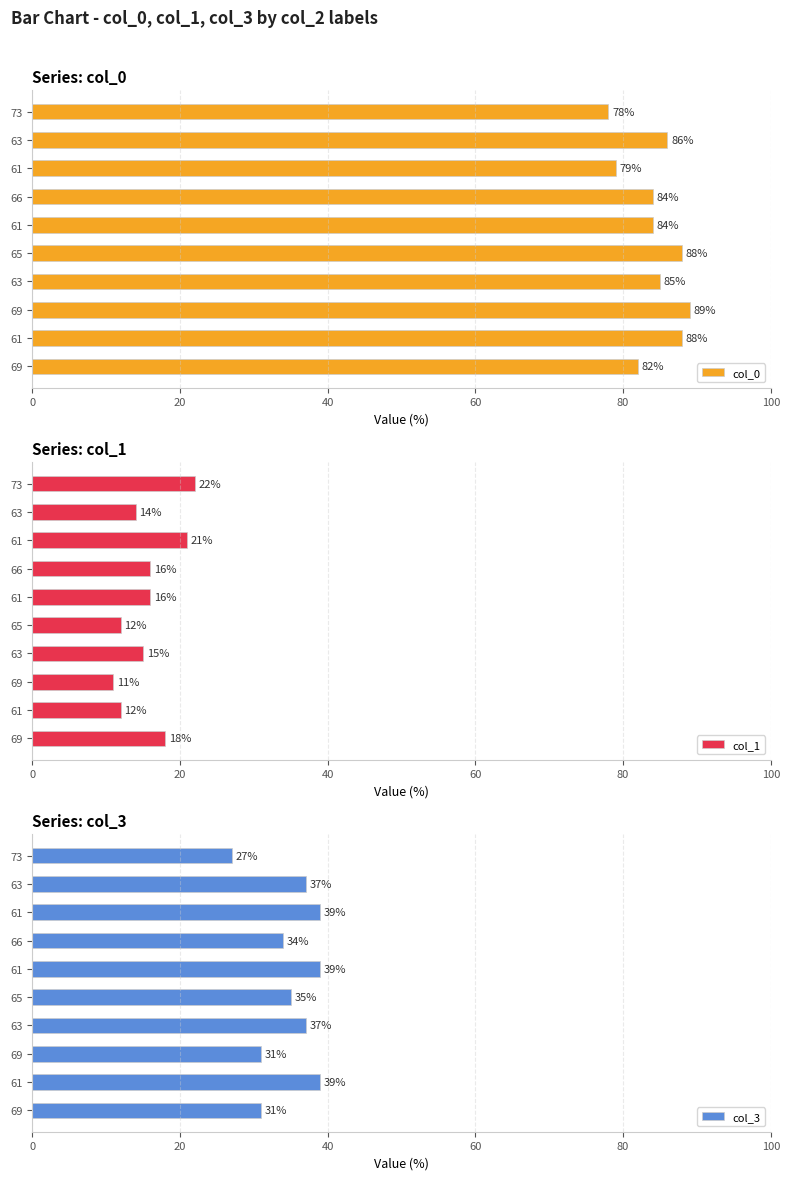

True or false: col_0 has a value of 82 at 69.

True